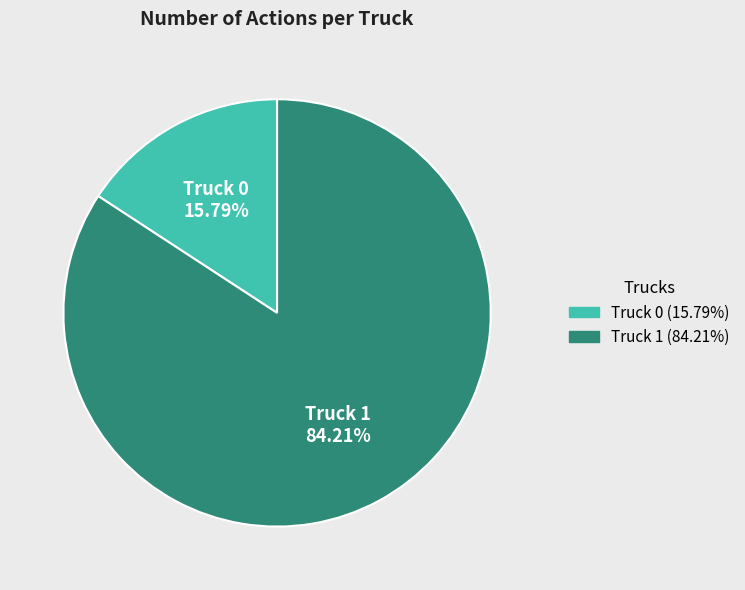

True or false: Truck 1 accounts for 84% of the total.

True